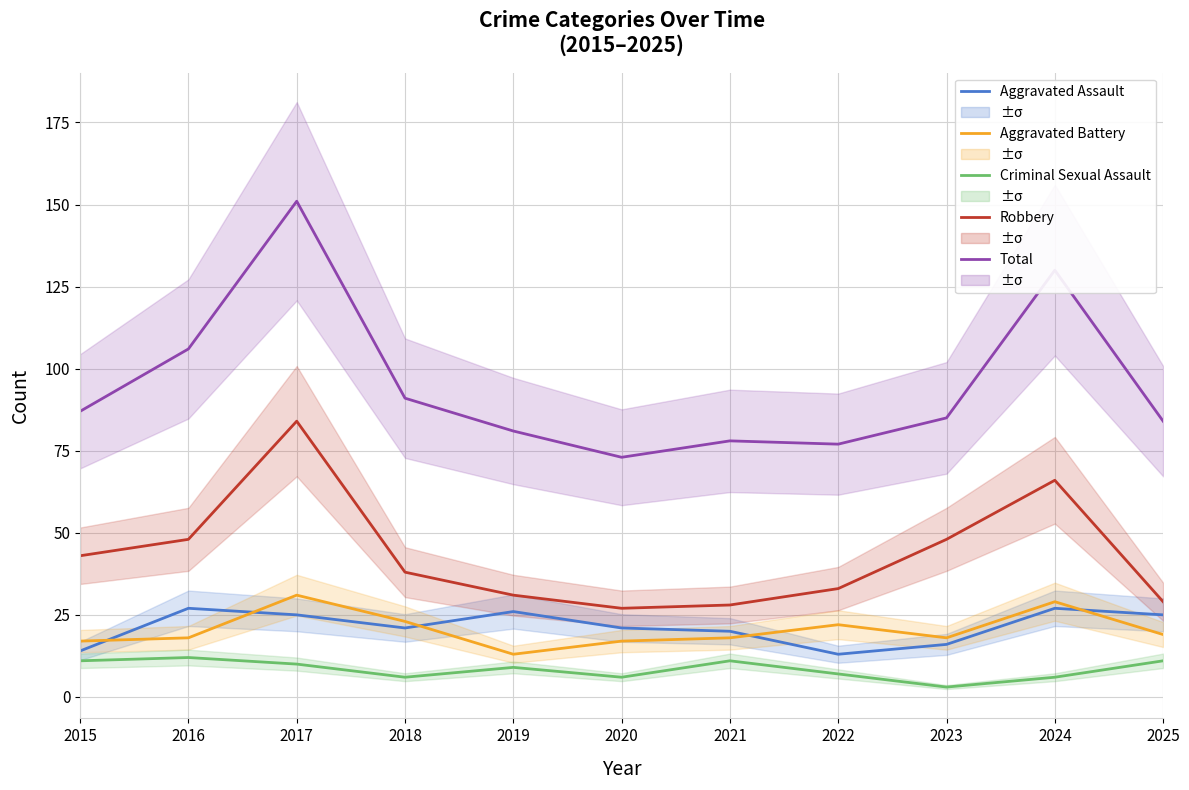

Count the number of data series in this chart.

5